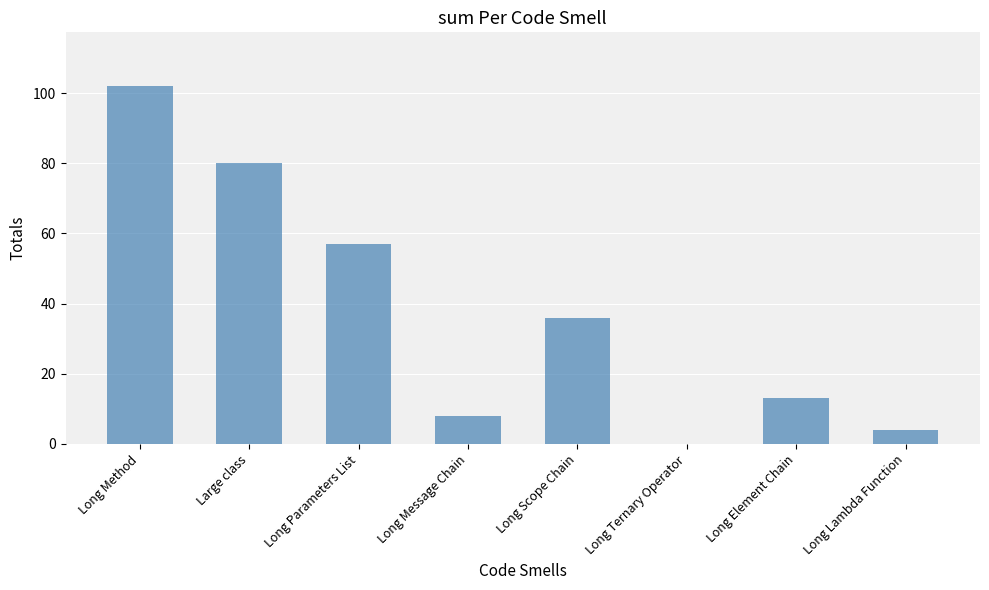

How many positive values are there?

7